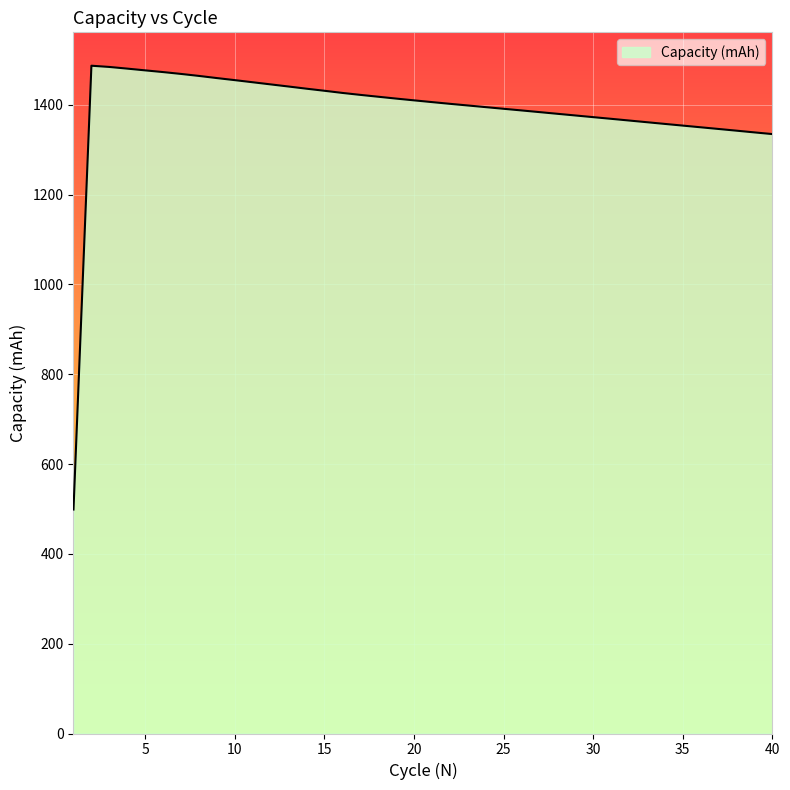

What is the maximum value shown in the chart?

1486.8